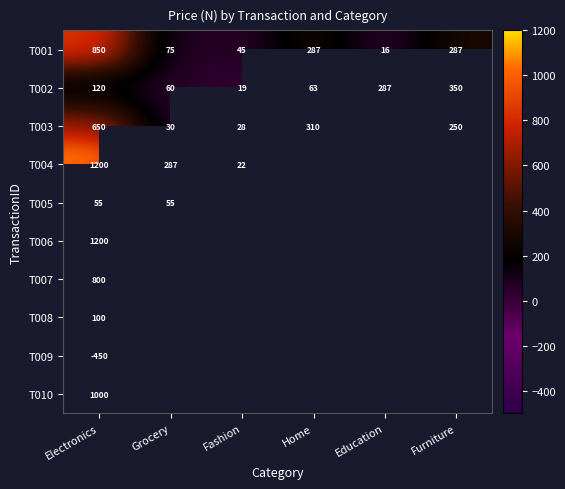

At which label does T001 first exceed 287?

Electronics